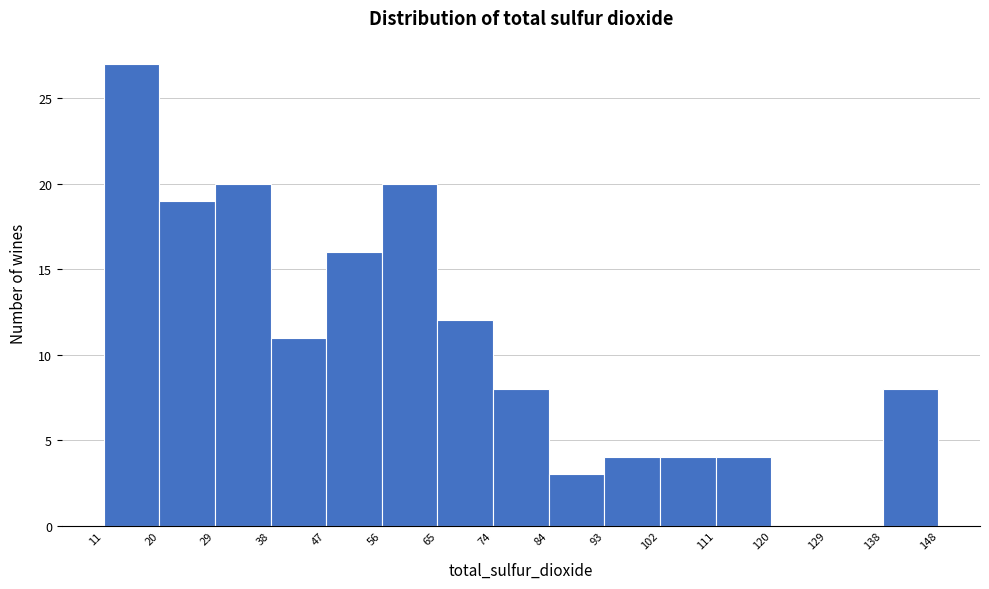

Which range on the x-axis has the tallest bar?

11 to 20